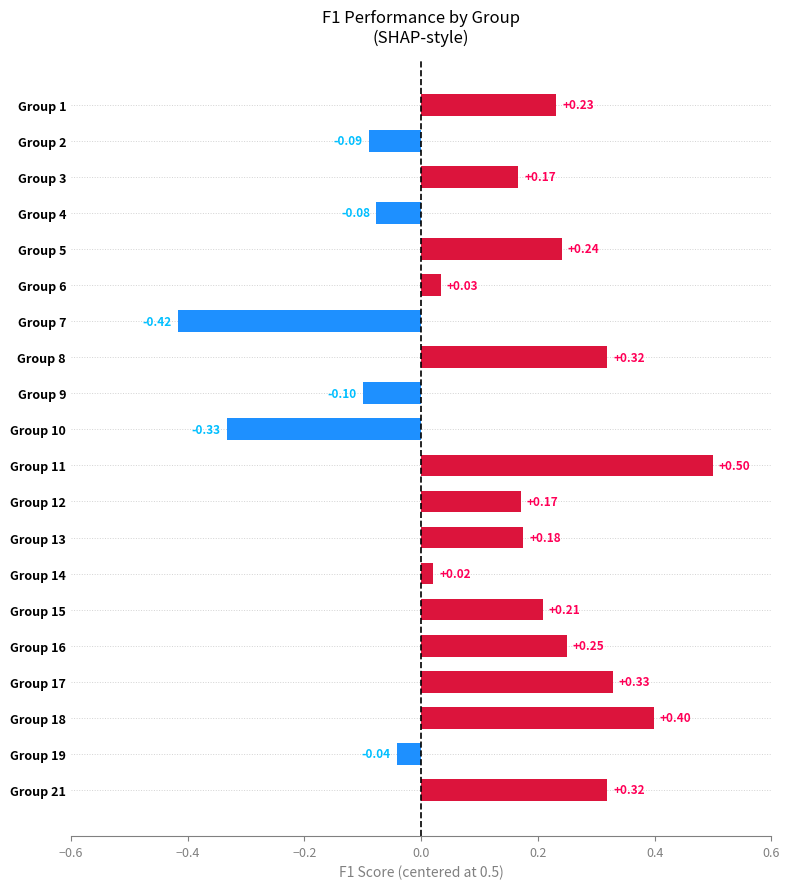

Between Group 10 and Group 18, which is larger?

Group 18